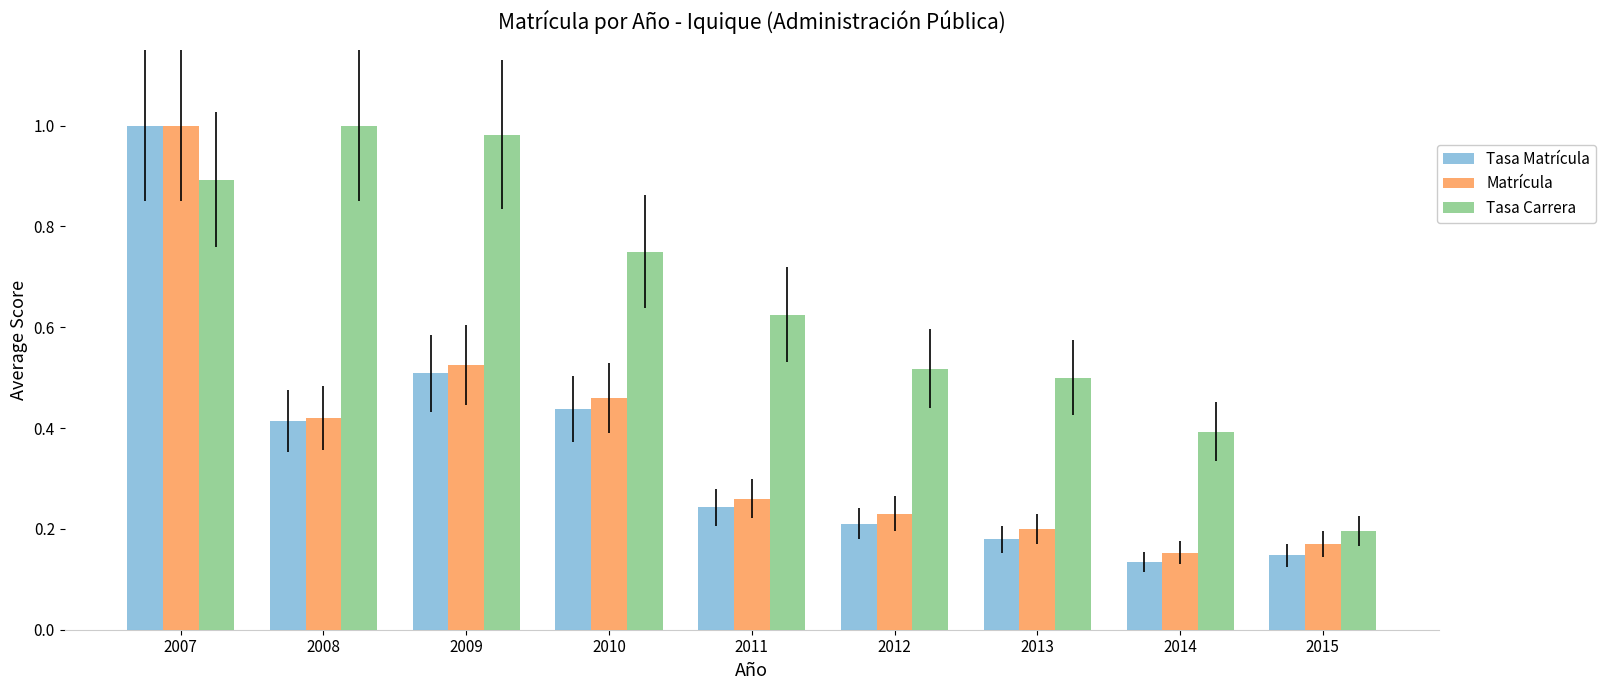

What are all the series names shown in the legend?

Tasa Matrícula, Matrícula, Tasa Carrera